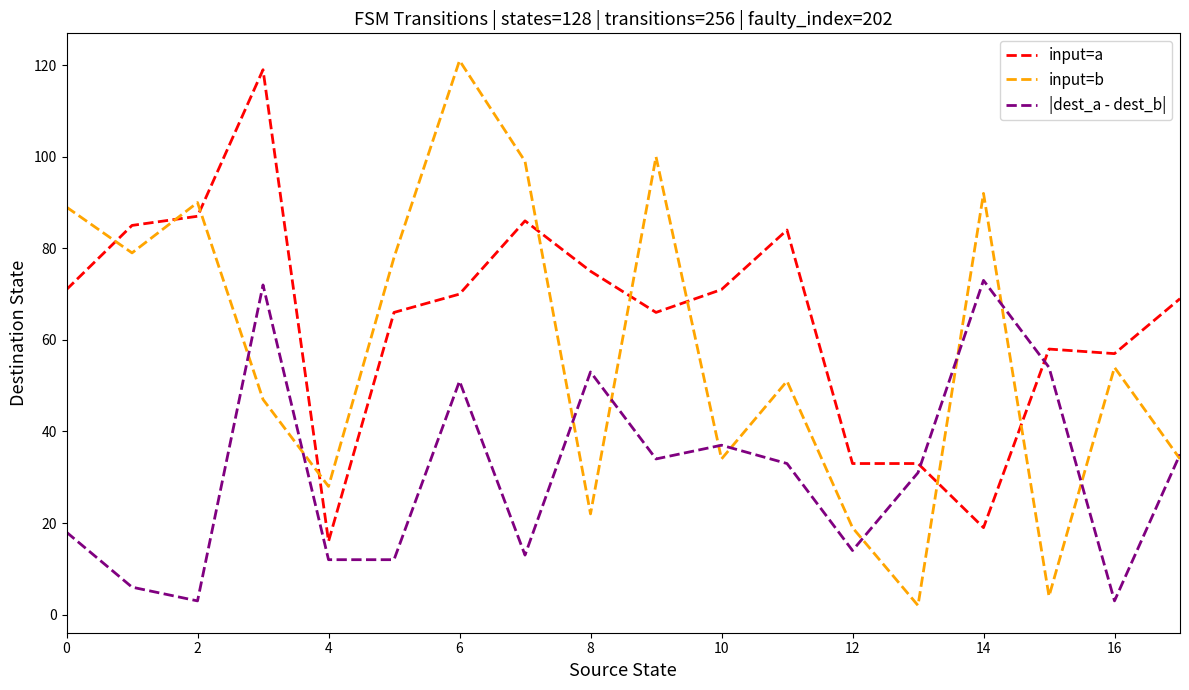

Rank the series by their average value, from highest to lowest.

input=a, input=b, |dest_a - dest_b|